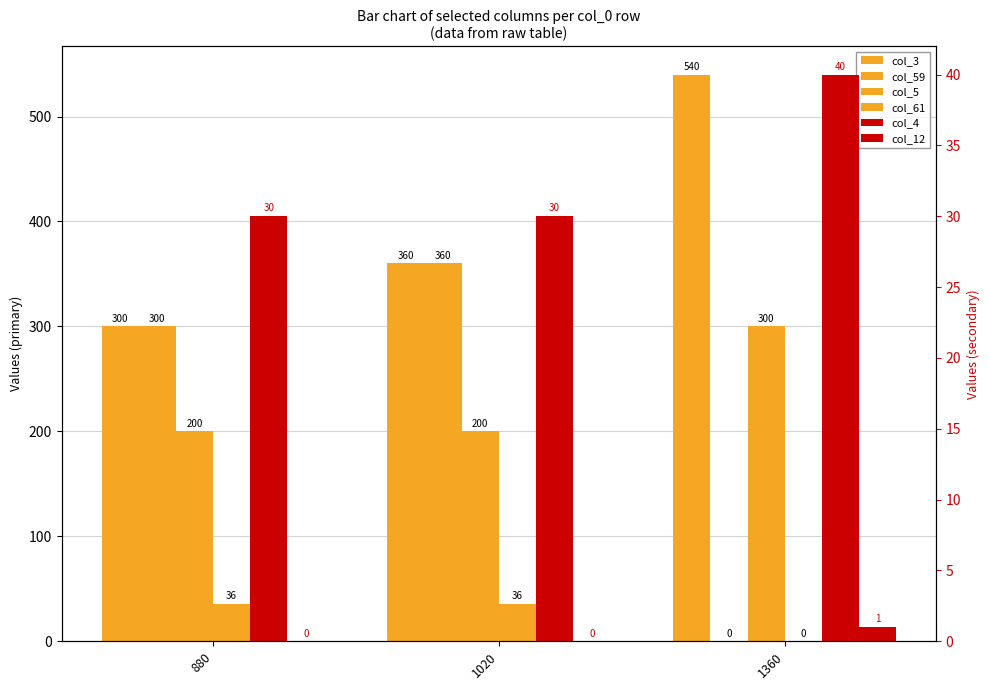

Which has a higher value, 1020 or 1360?

1360